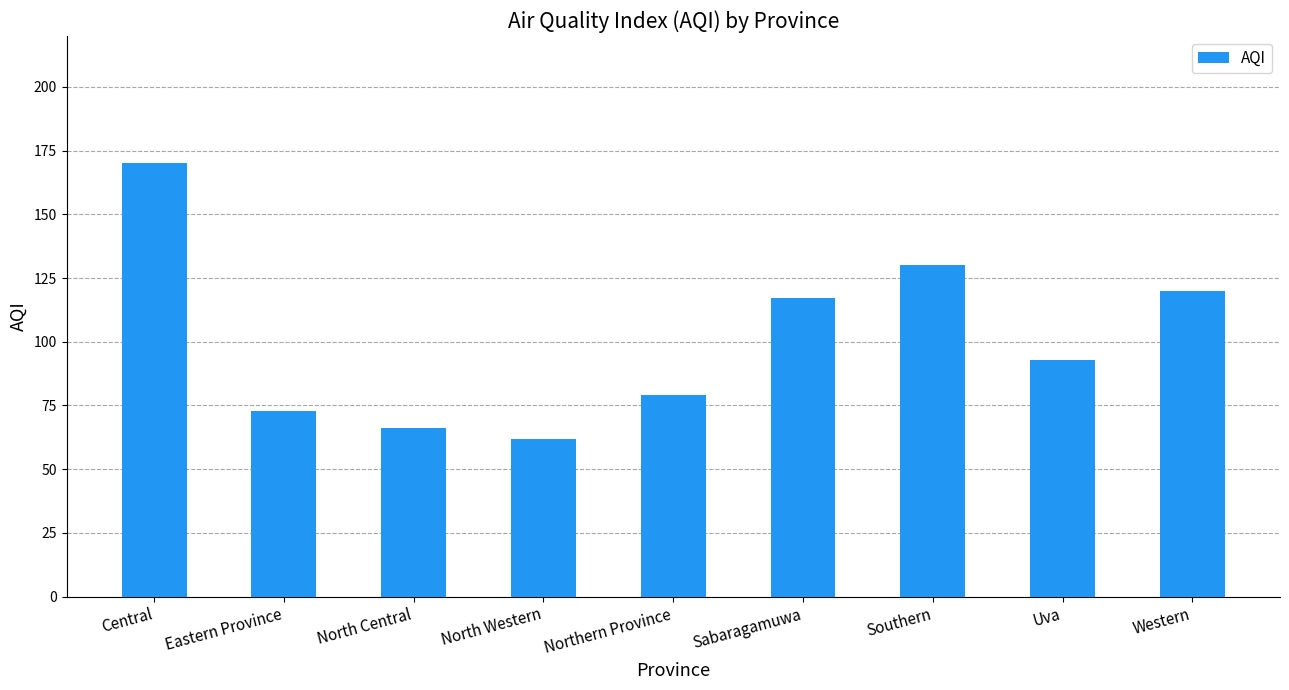

Approximately how many times larger is the value at Sabaragamuwa compared to Eastern Province?

1.6